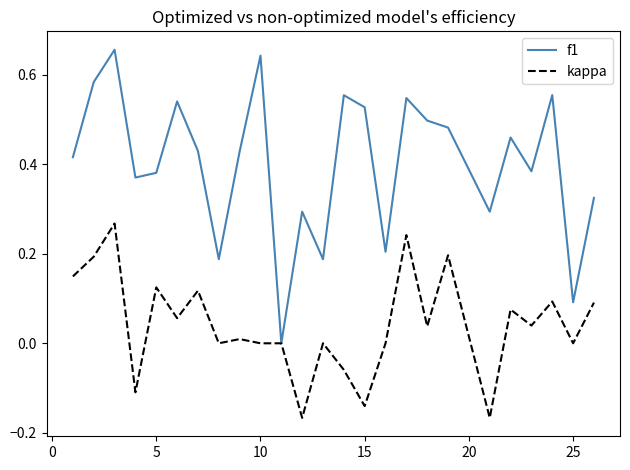

Which series has the largest range (max minus min)?

f1